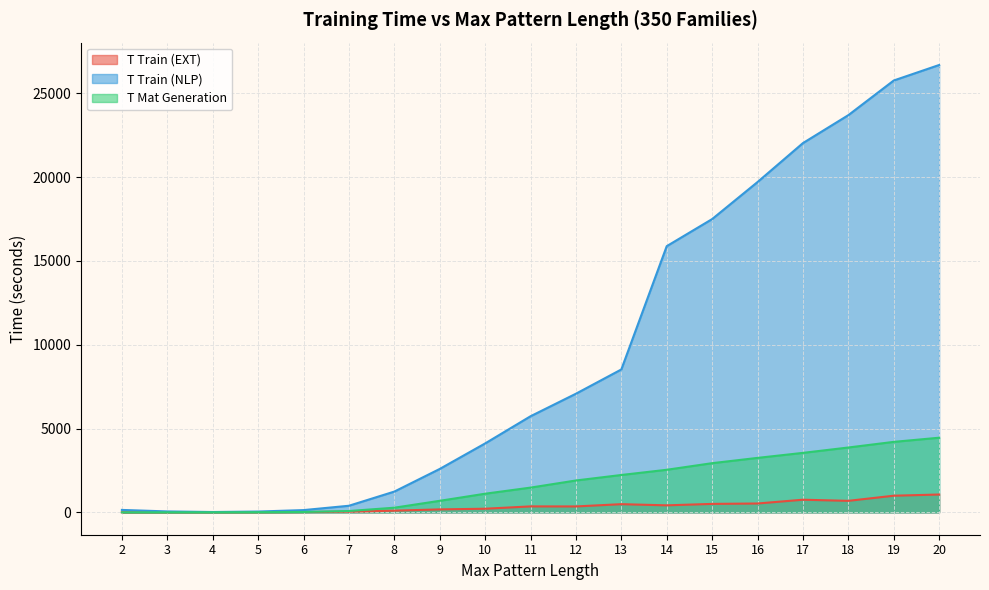

At which category does T Train (NLP) reach its first local valley?

4